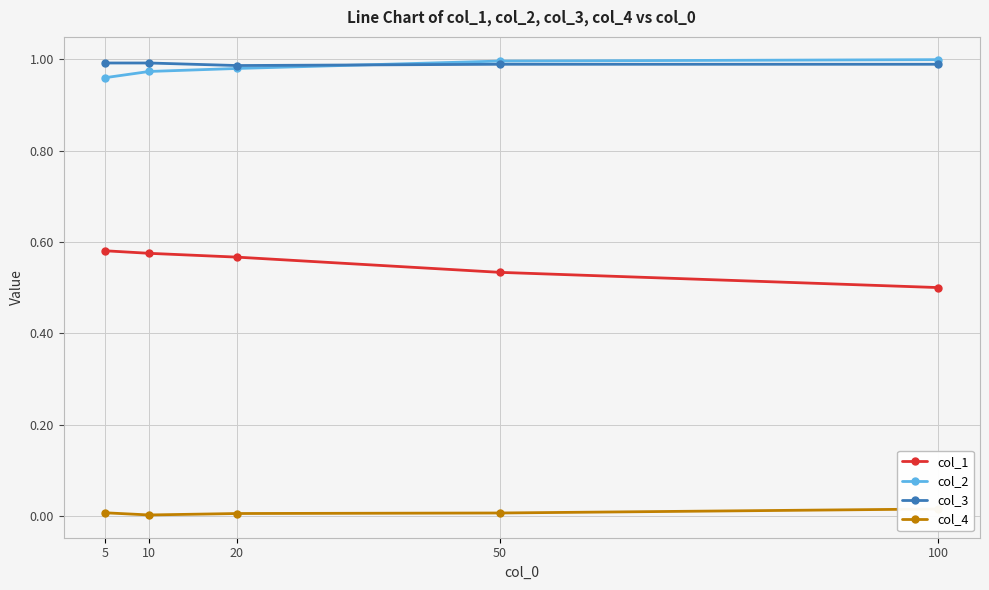

List the series in order of their peak value, lowest first.

col_4, col_1, col_3, col_2